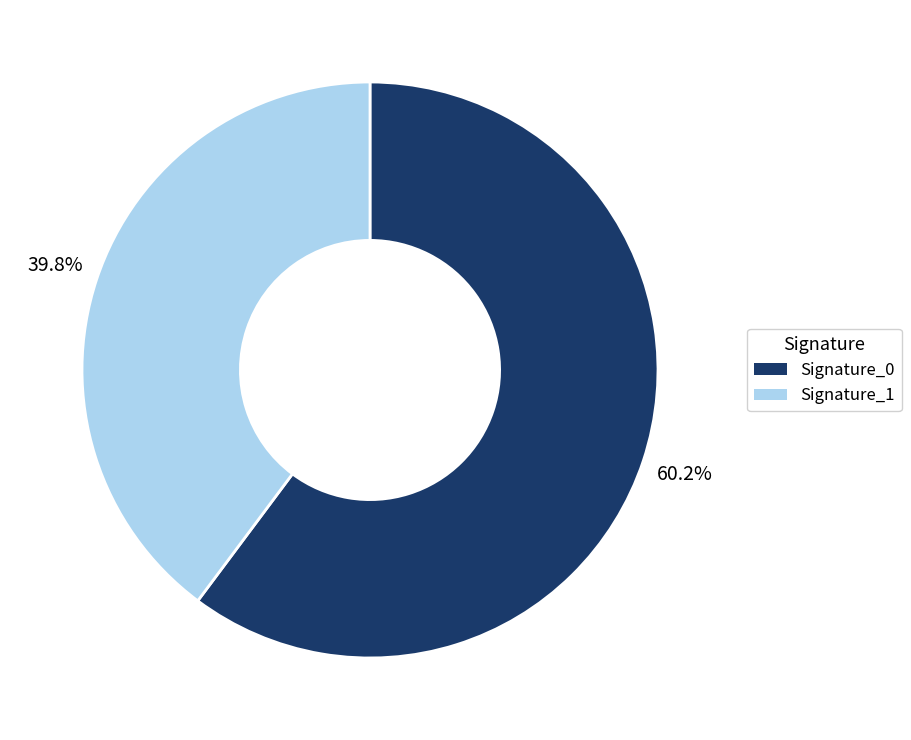

Does any single category account for the majority?

Yes